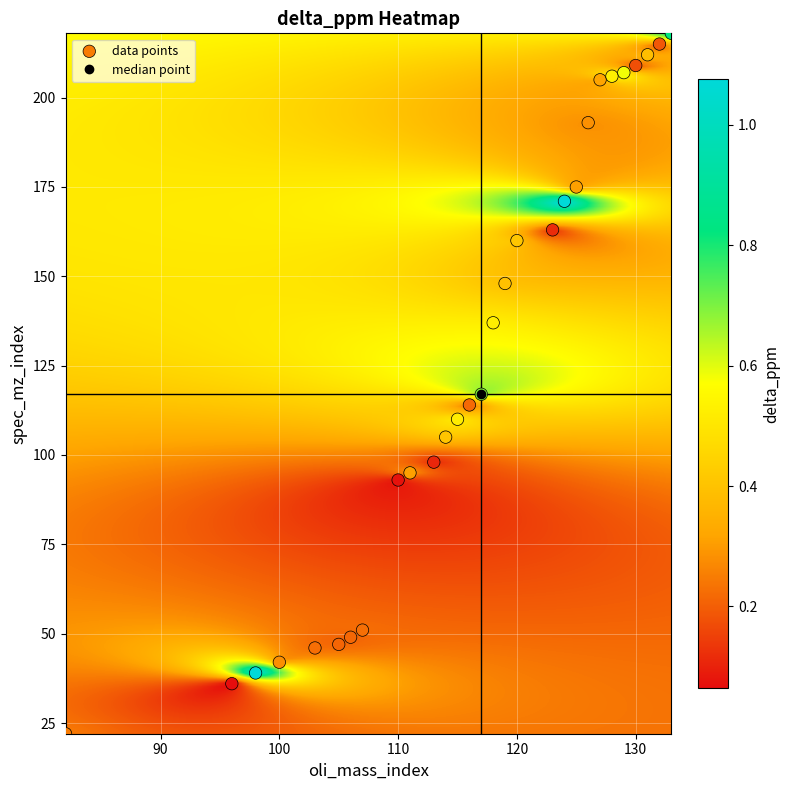

What is the range of X values (max minus min)?

51